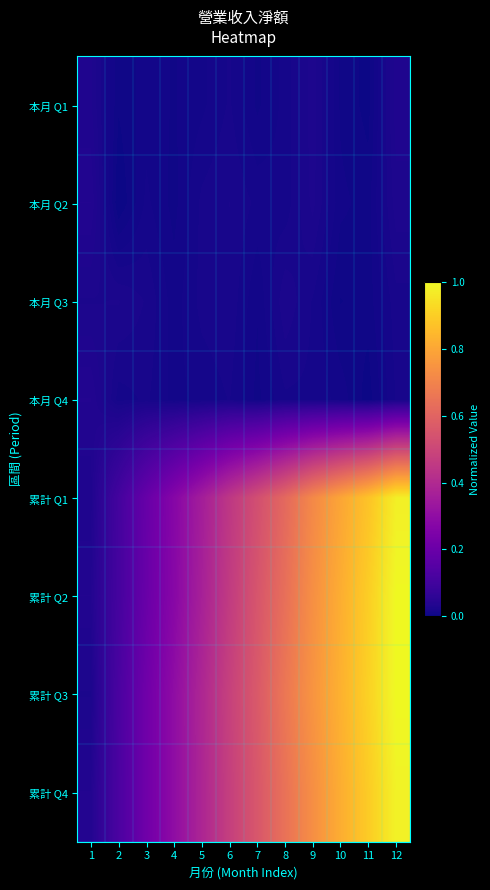

How many data points does each series have?

12